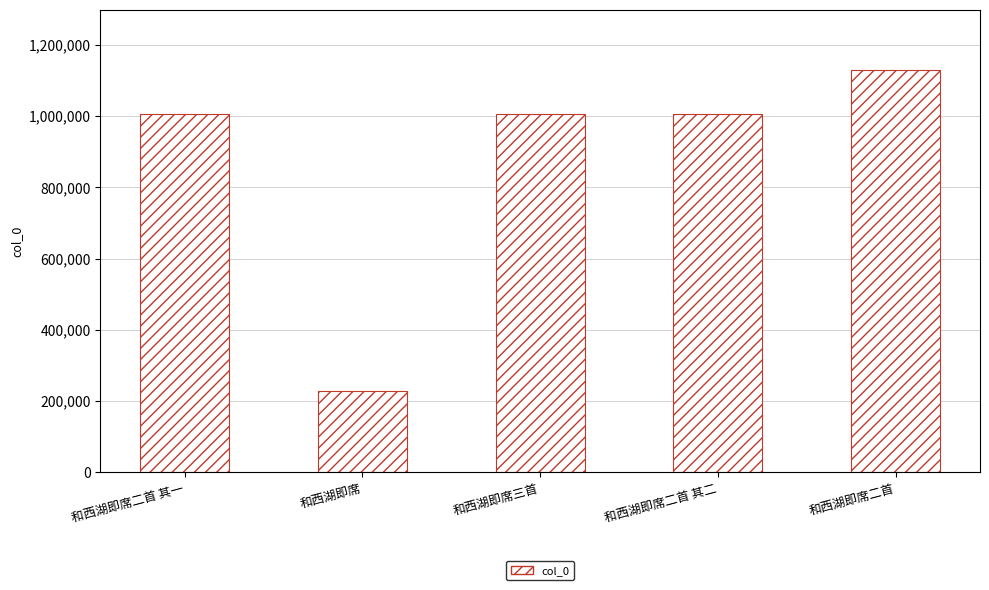

Is it true that the value at 和西湖即席二首 is 1128379?

True